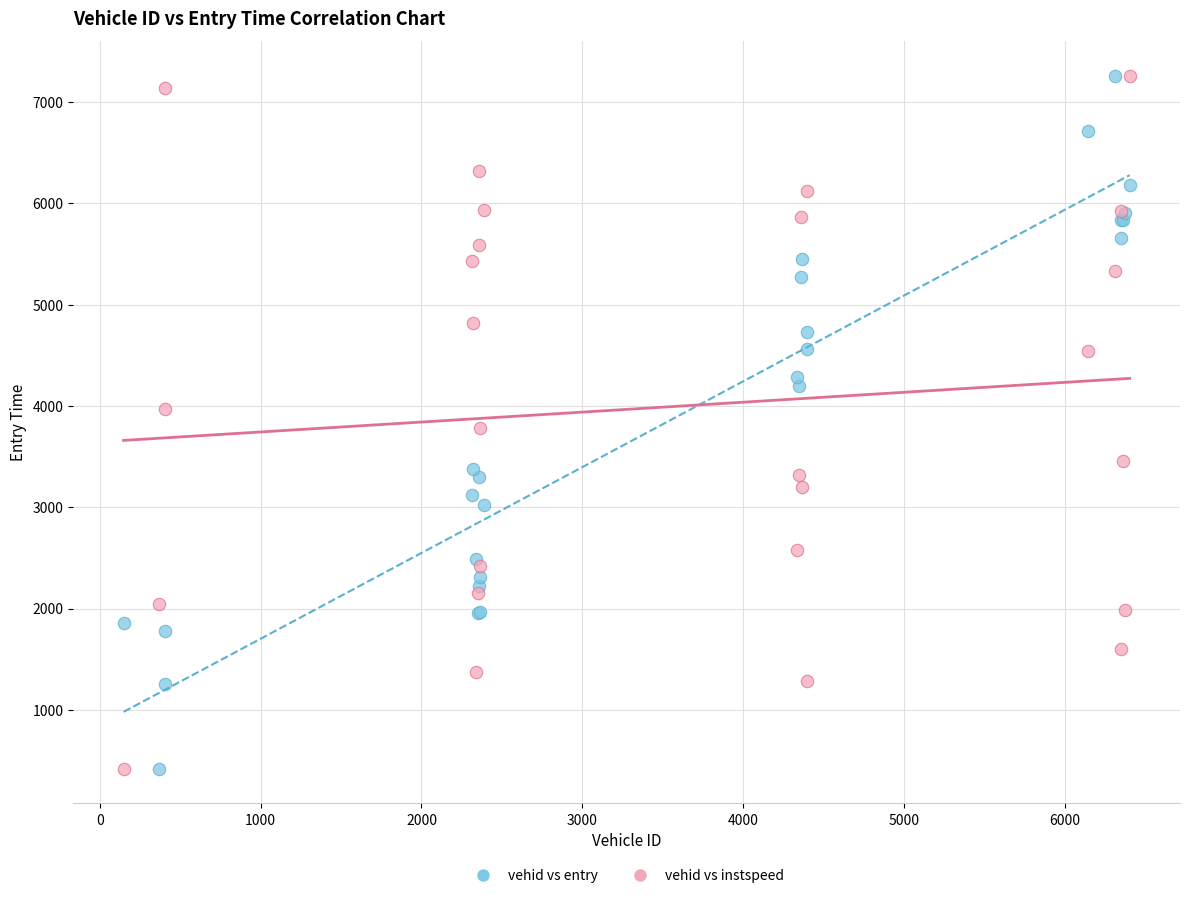

What is the X range (max minus min) for the scatter plot?

6258.0